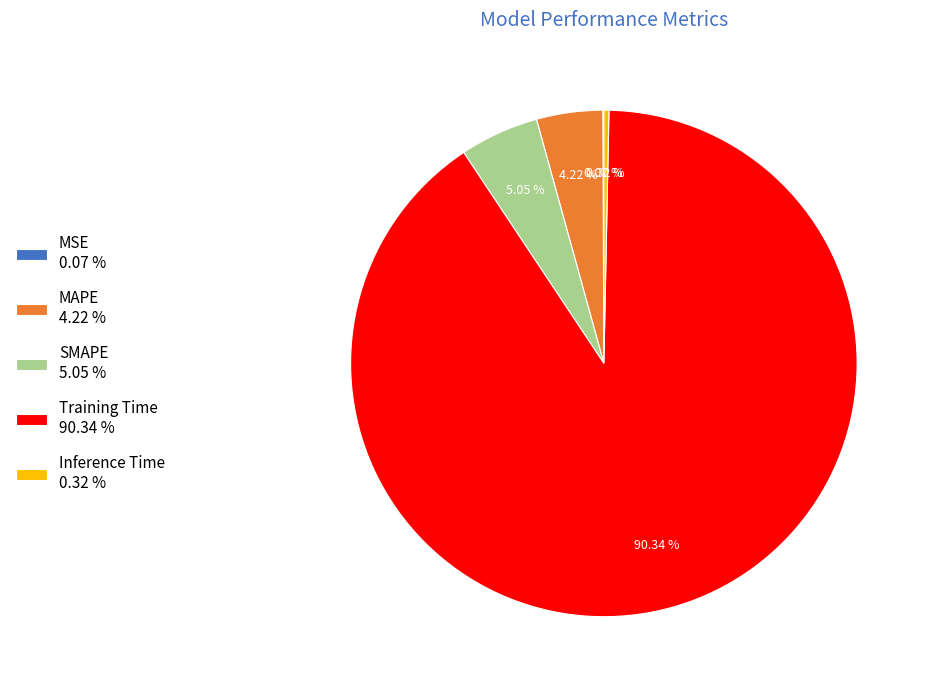

What is the majority slice?

Training Time